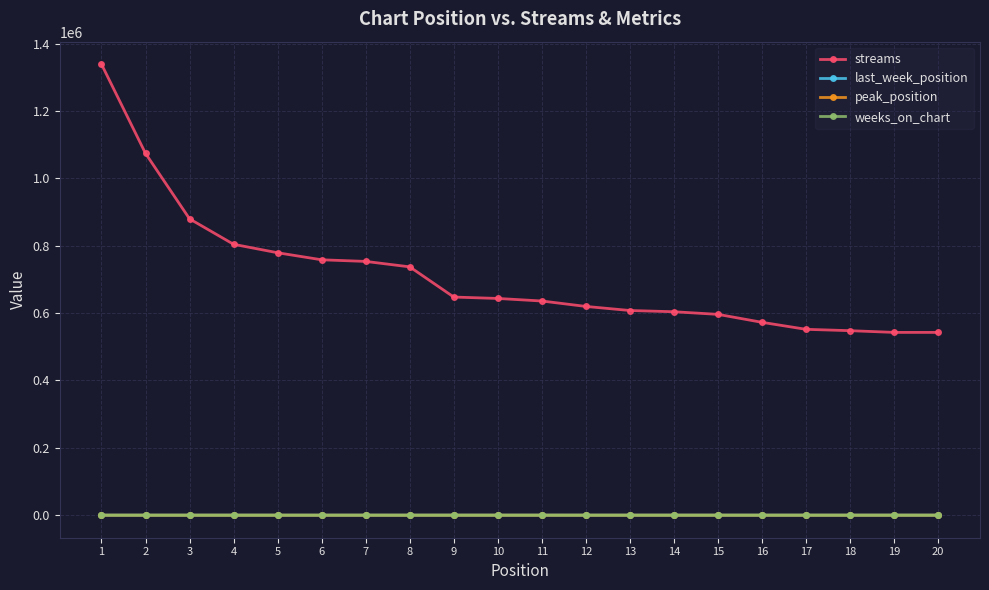

True or false: streams and last_week_position cross at least once.

False